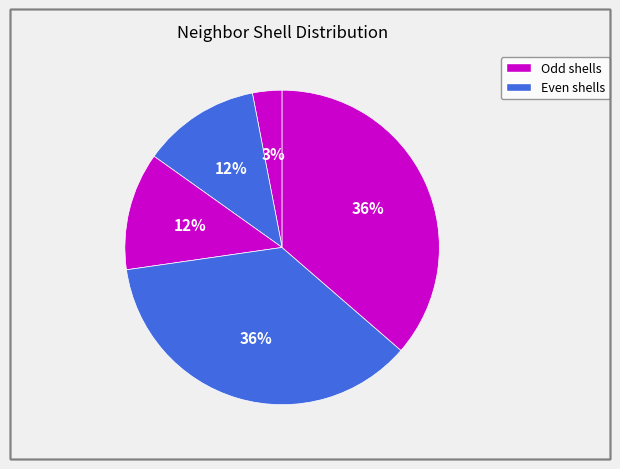

Rank the categories by value from lowest to highest.

0, 1, 2, 3, 4